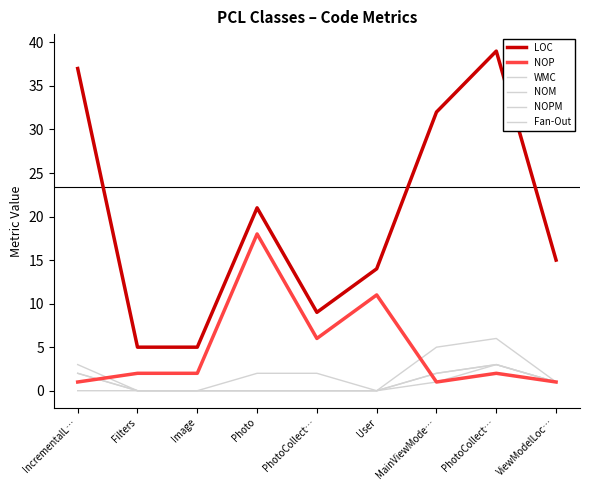

Which series has the largest total across all categories?

LOC